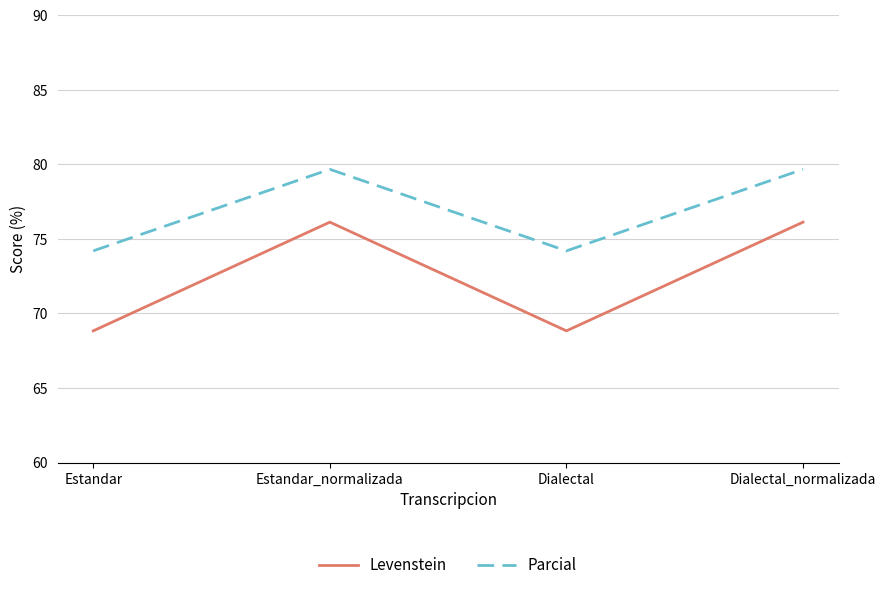

Rank the series at Dialectal_normalizada from highest to lowest value.

Parcial, Levenstein